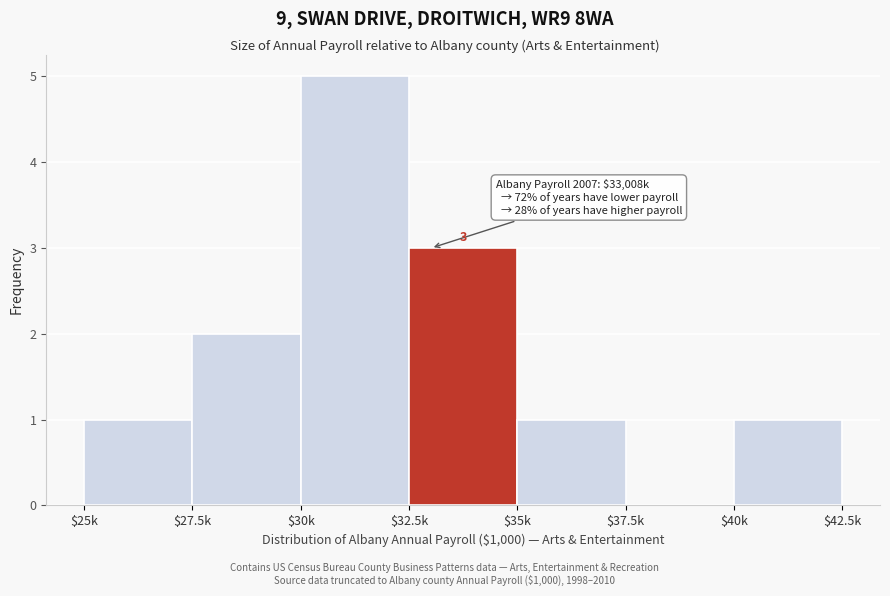

True or false: the data shows 5 at $30k.

True